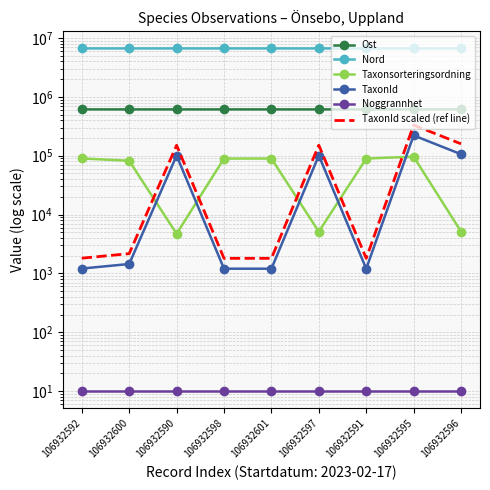

What value does the Taxonsorteringsordning series have at 106932596?

5135.0